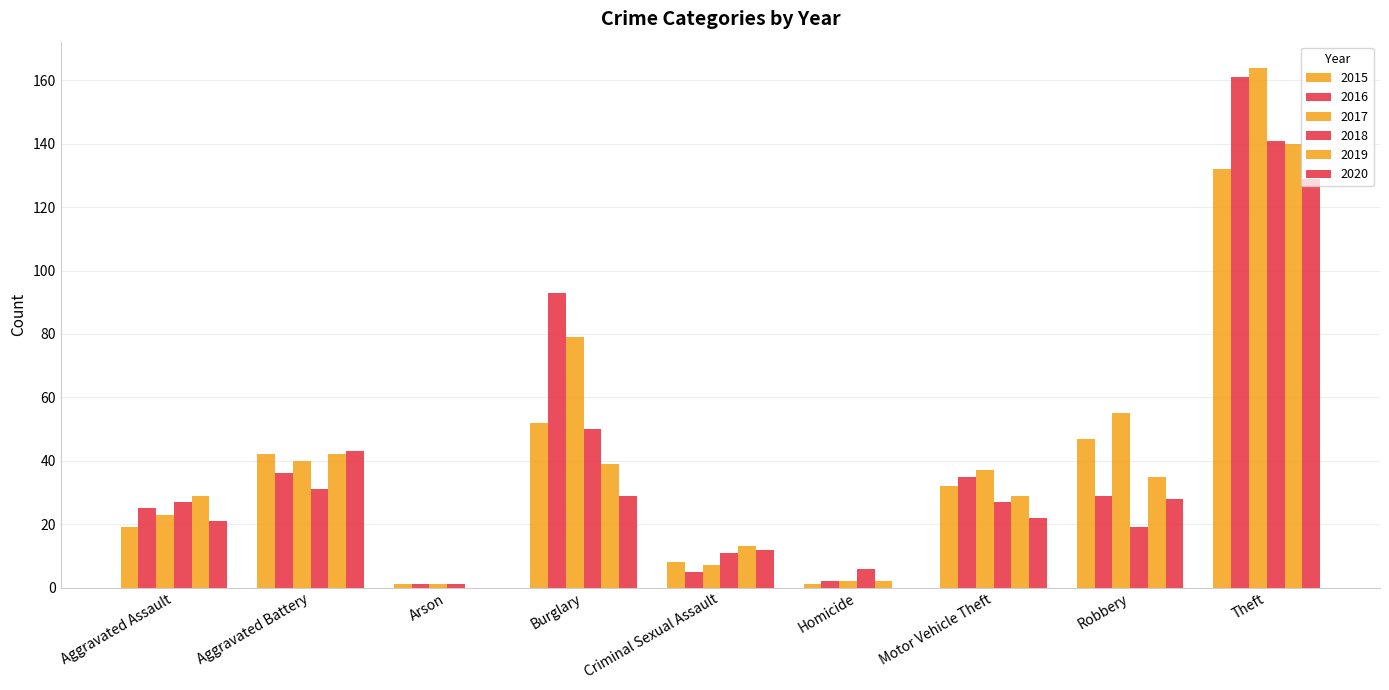

What is the difference between the highest and lowest values at Arson?

1